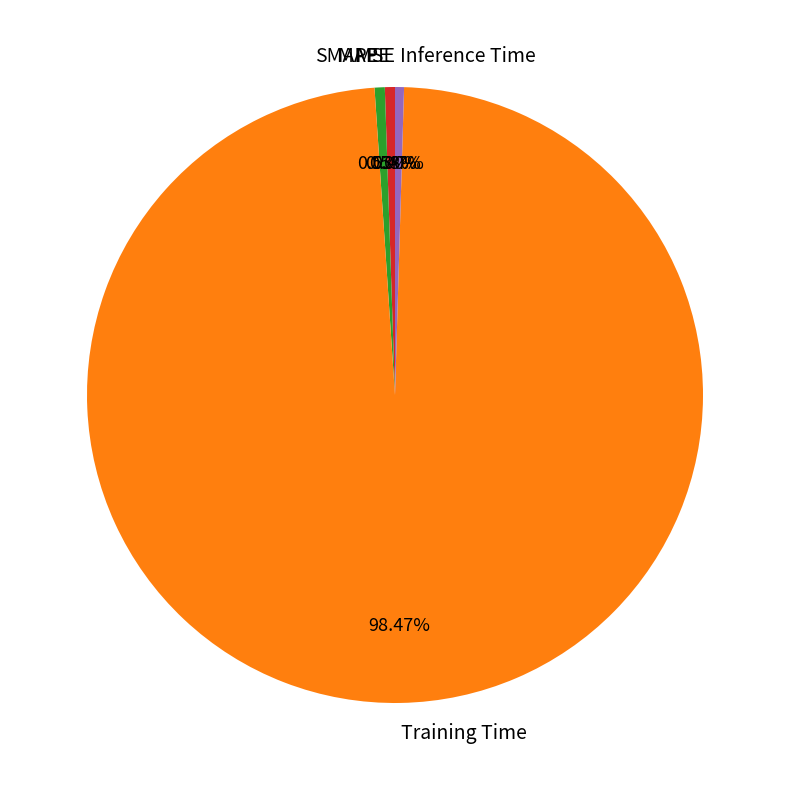

To the nearest percent, what is the combined percentage of SMAPE and MAPE?

1%